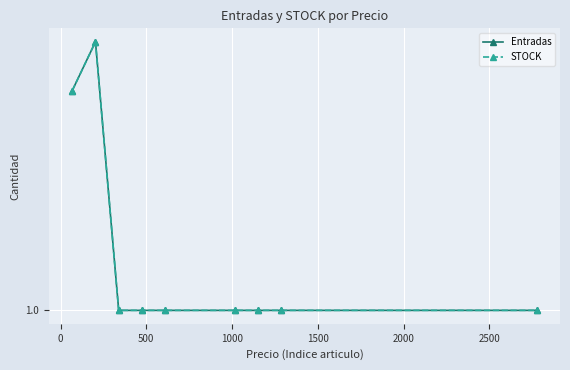

What is the average value of the STOCK series?

1.0